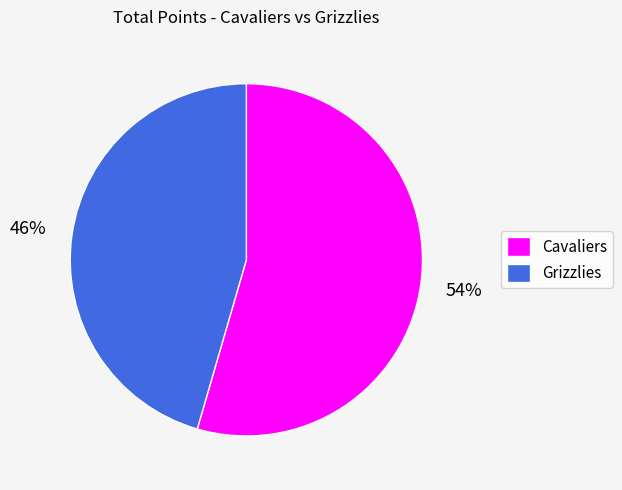

Do Cavaliers and Grizzlies together represent more than half of the pie?

Yes